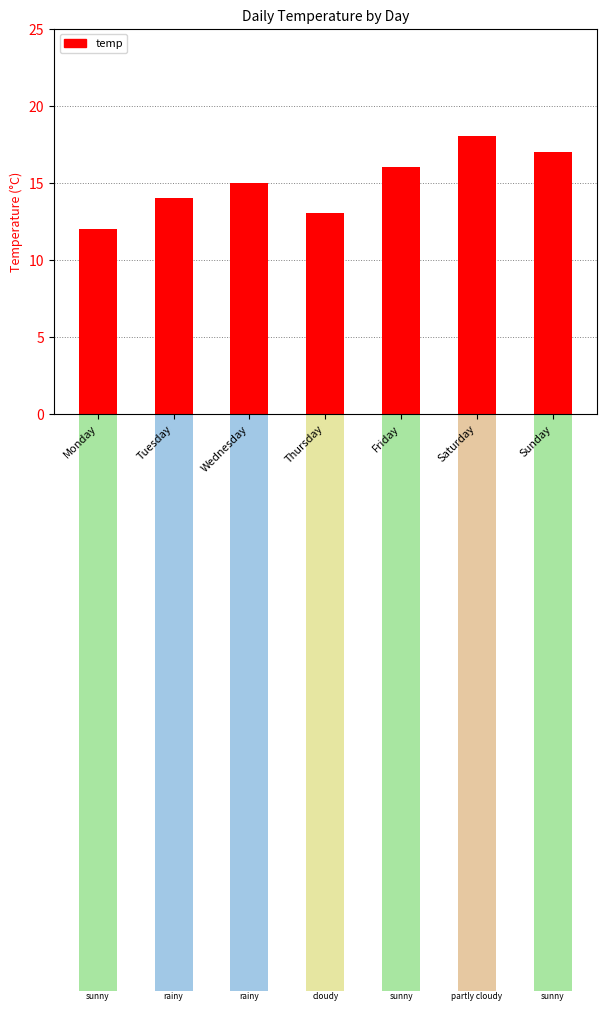

Count the number of values greater than 15.

3